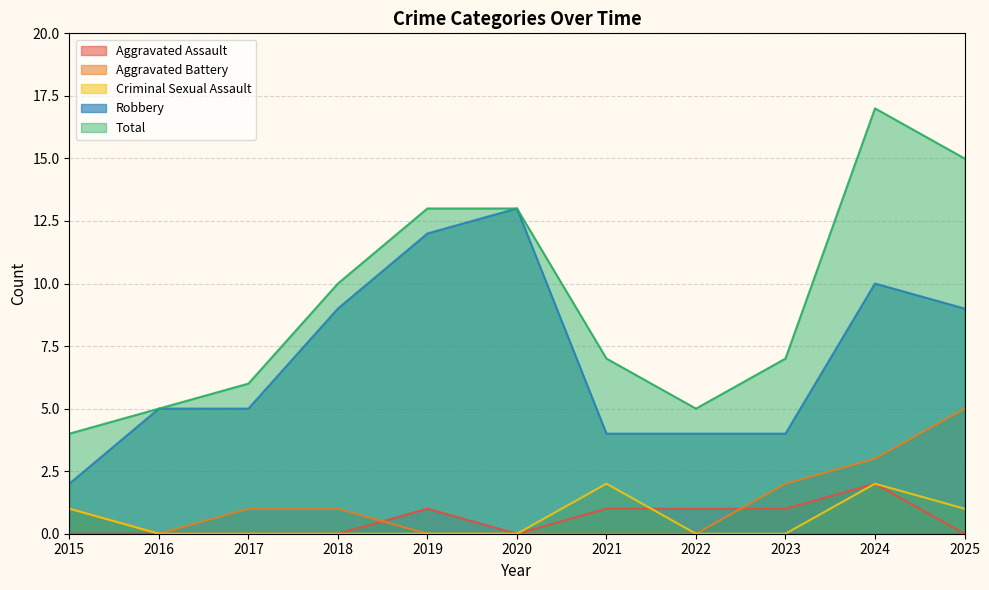

At which category does the chart reach its minimum across all series?

2015